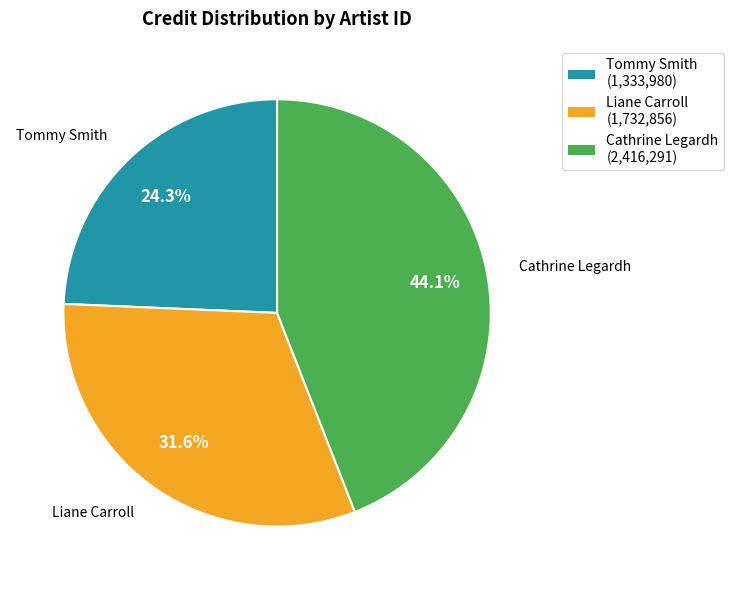

How many slices are in this pie chart?

3